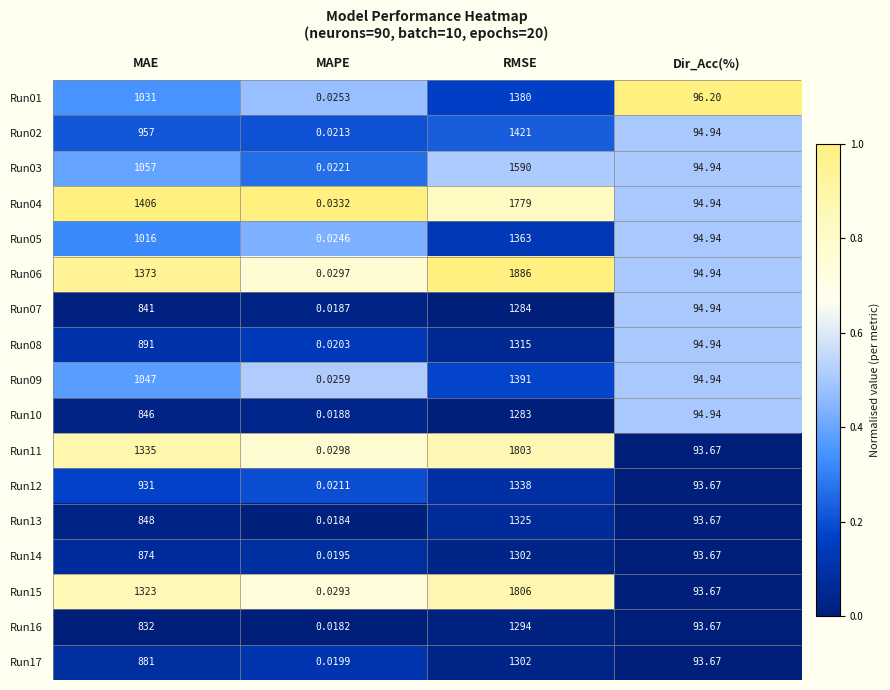

Which category has the lowest value in the Run09 series?

MAPE